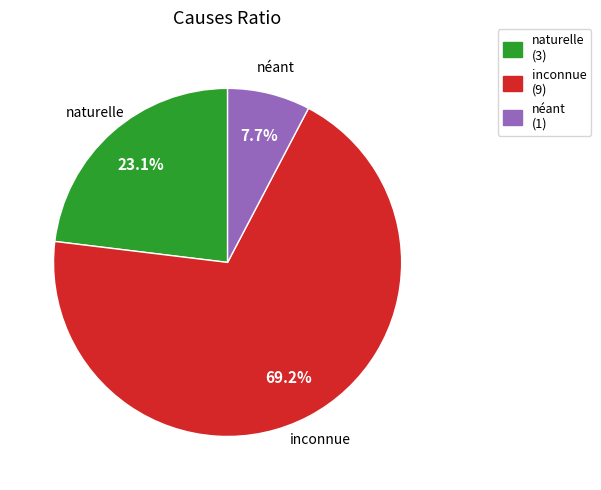

Does any single category account for the majority?

Yes